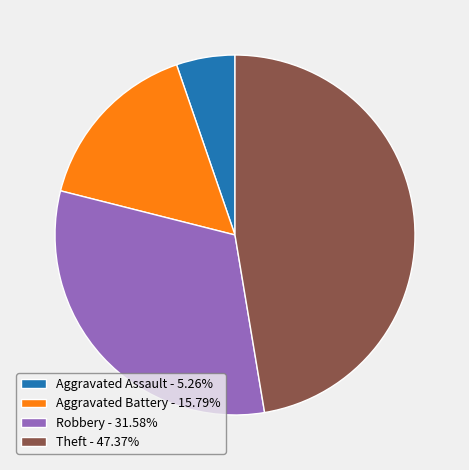

Combined, do Robbery - 31.58% and Aggravated Battery - 15.79% account for over 50%?

No